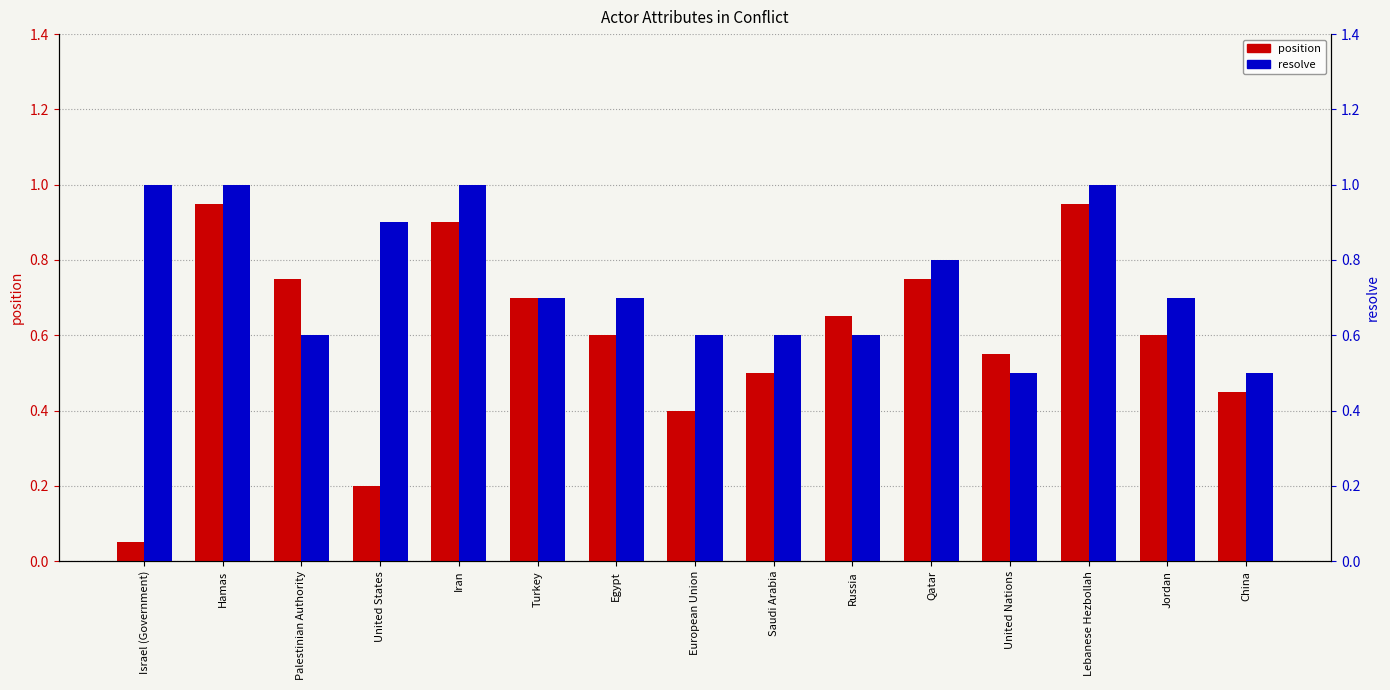

What position from the right is United Nations?

4